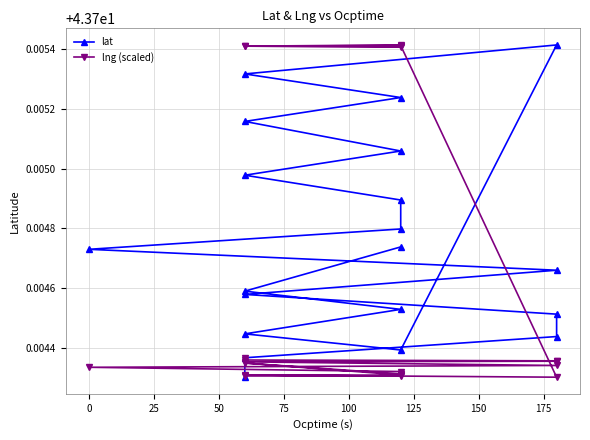

At how many categories does at least one series exceed 43?

20